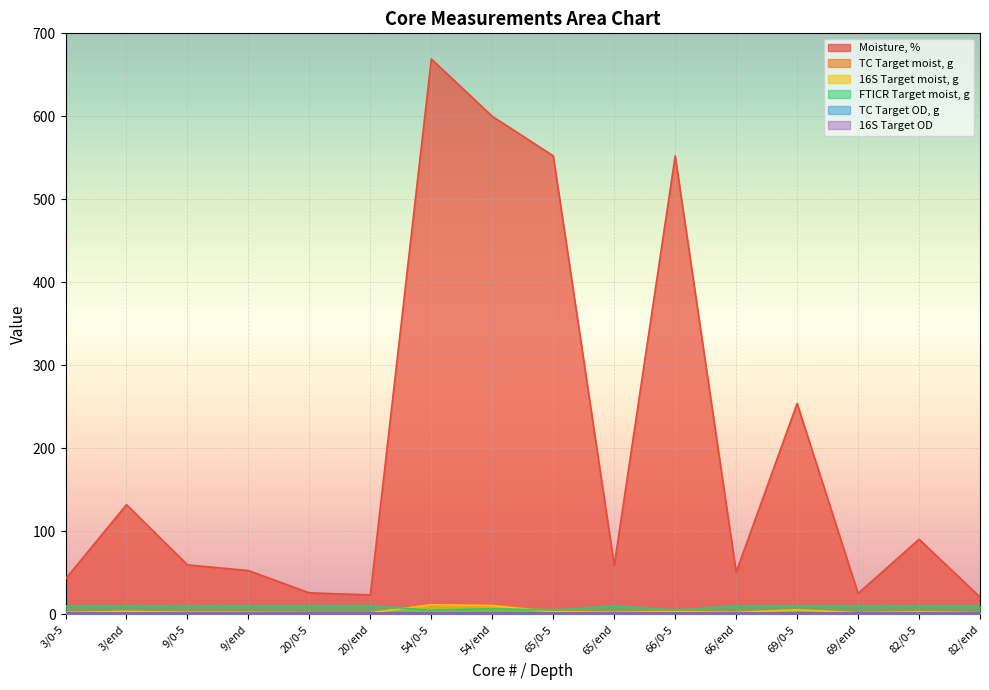

Where is the first local minimum for Moisture, %?

20/end